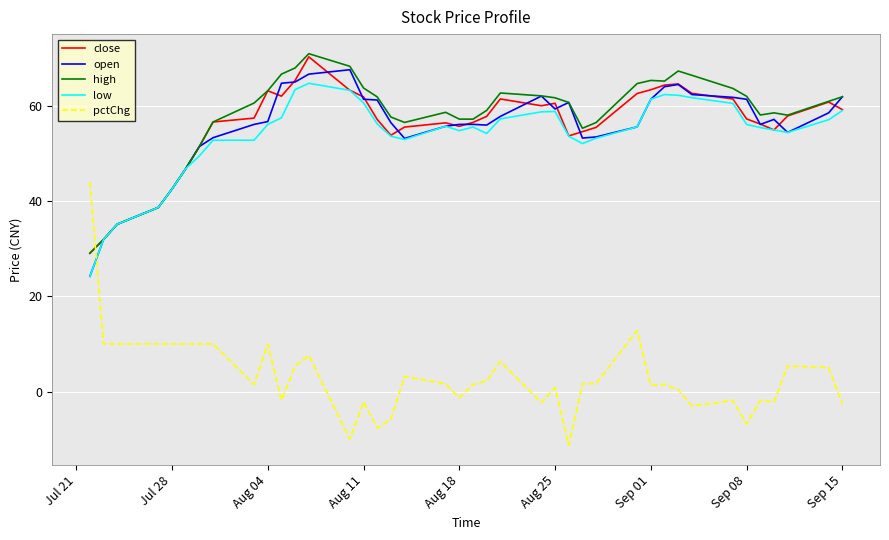

At how many categories does at least one series exceed 12?

40